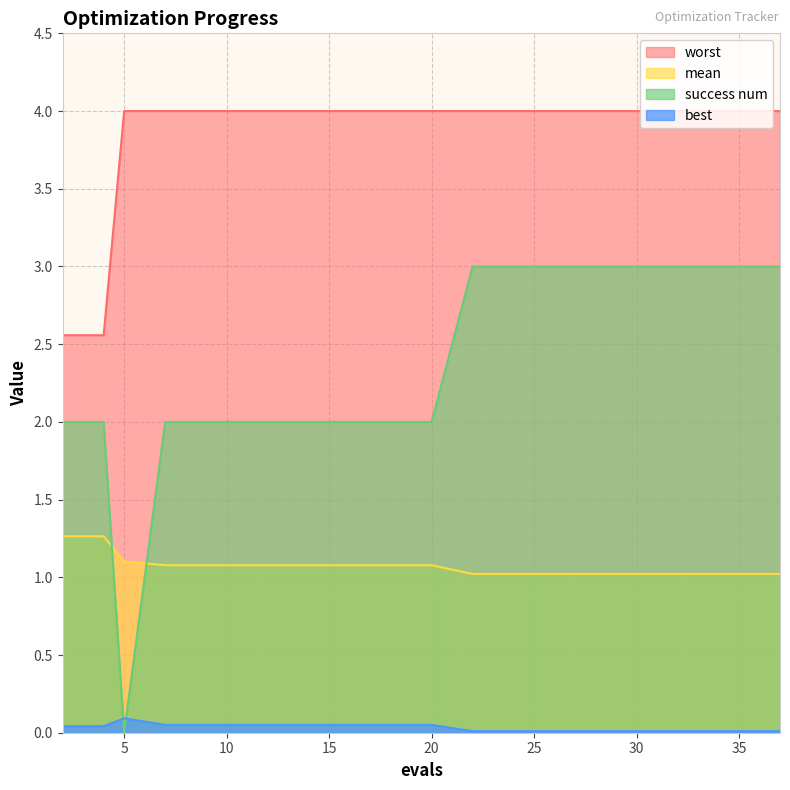

What value does the mean series have at 31?

1.0